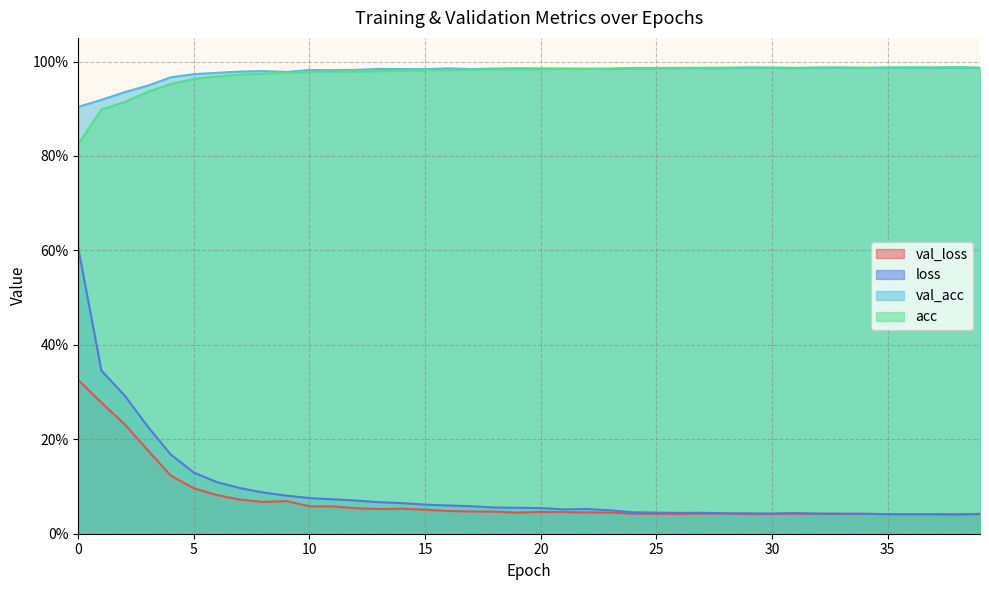

The acc series shows 1.0 at 7. True or false?

True